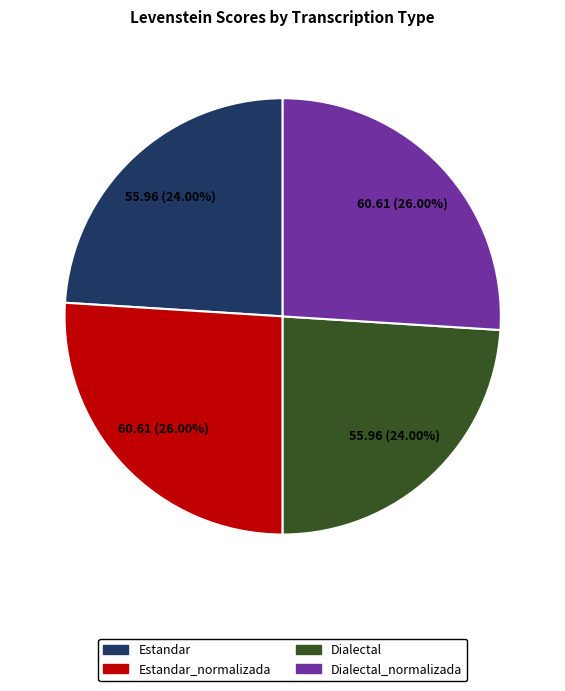

Is there a majority slice in this chart?

No